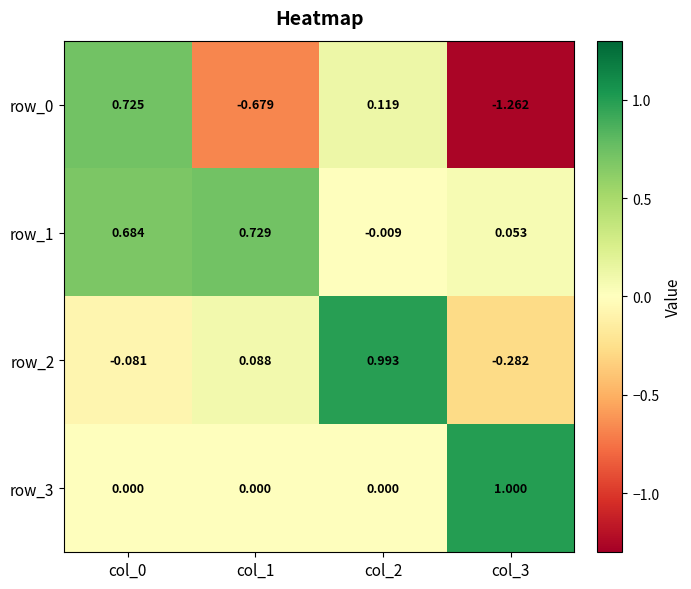

How many series are shown in this chart?

4